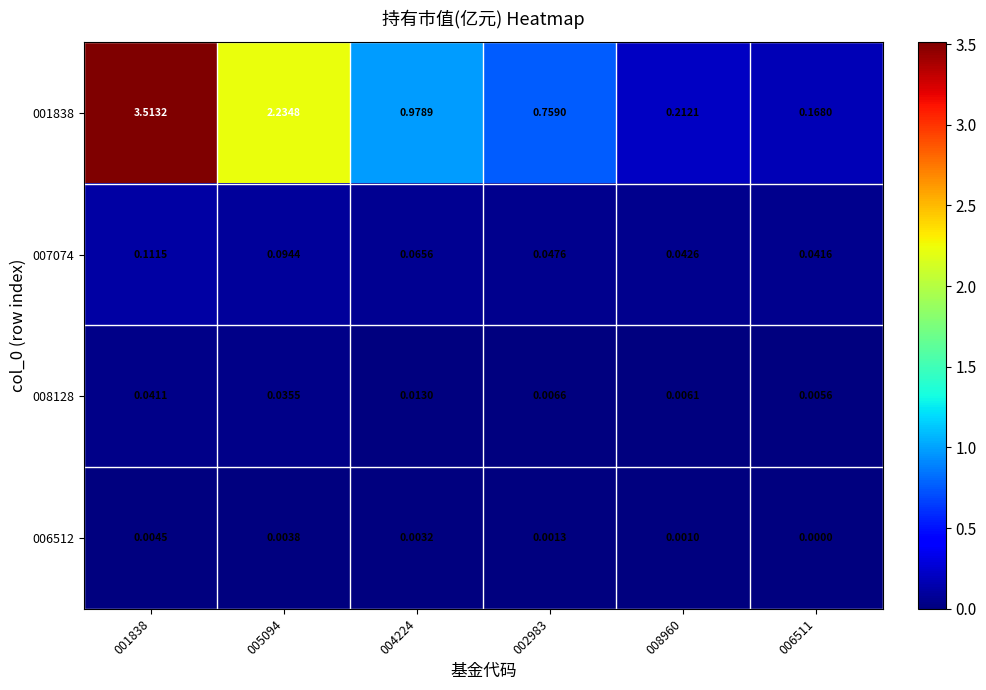

Is the value of 007074 at 005094 greater than the value of 008128 at 001838?

Yes